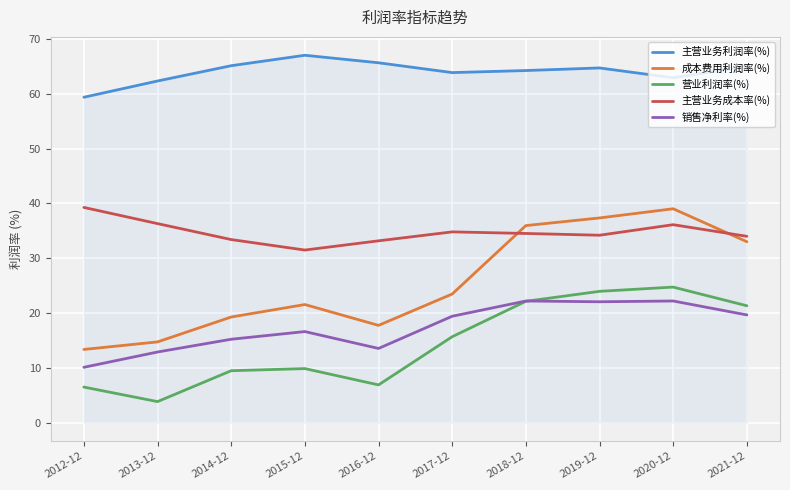

True or false: 成本费用利润率(%) and 营业利润率(%) cross at least once.

False